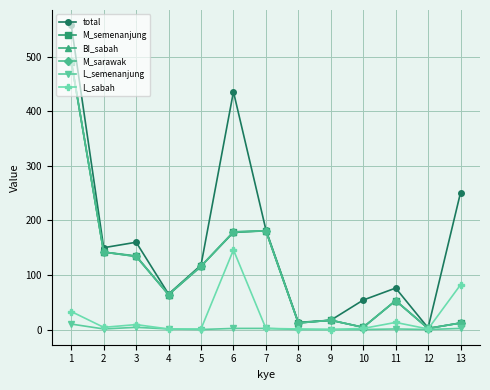

Which series has the largest range (max minus min)?

total